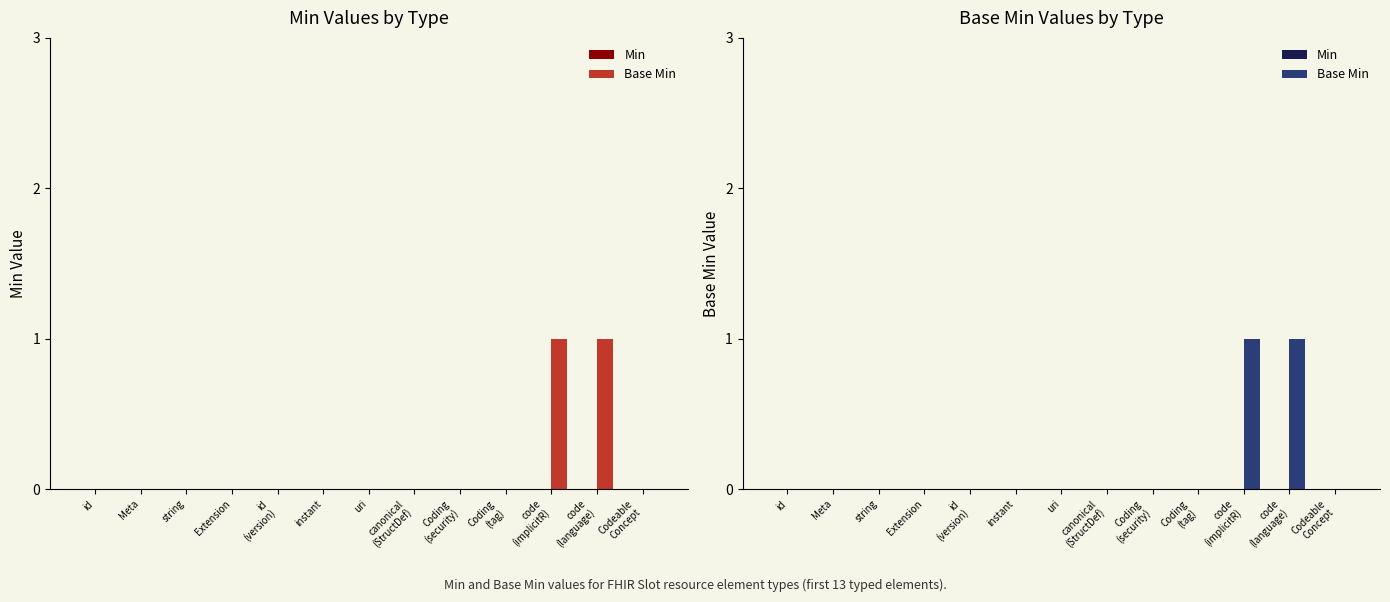

At which category does the chart reach its peak across all series?

code
(implicitR)